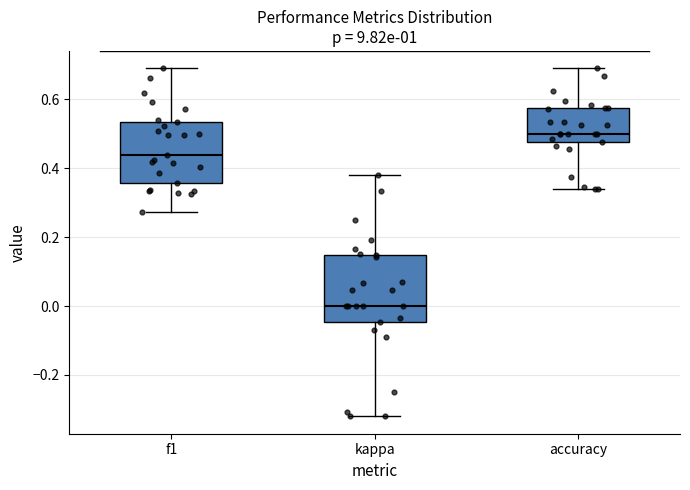

Reading left to right, read every box against the y-axis: the position of its median line, the range the box covers, and the ends of its whiskers. The values are not printed on the chart, so give them approximately, as read against the axis.

f1: median 0.44, box 0.36 to 0.54, whiskers 0.28 to 0.68
kappa: median 0.00, box -0.04 to 0.14, whiskers -0.32 to 0.38
accuracy: median 0.50, box 0.48 to 0.58, whiskers 0.34 to 0.68